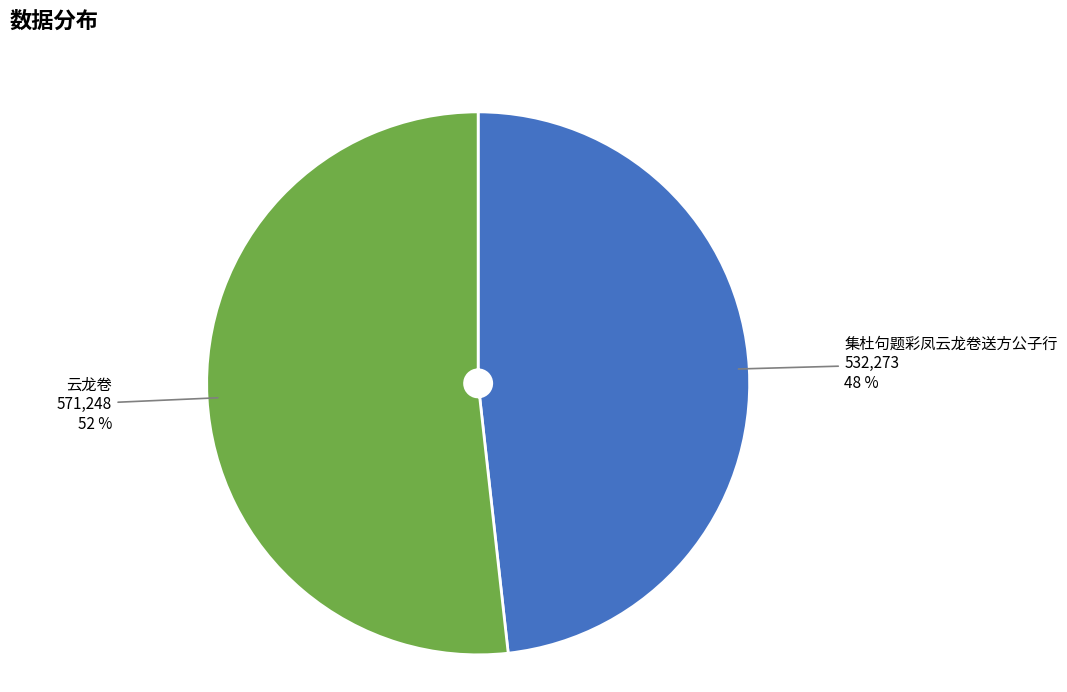

The 集杜句题彩凤云龙卷送方公子行 slice represents 62% of the pie. True or false?

False